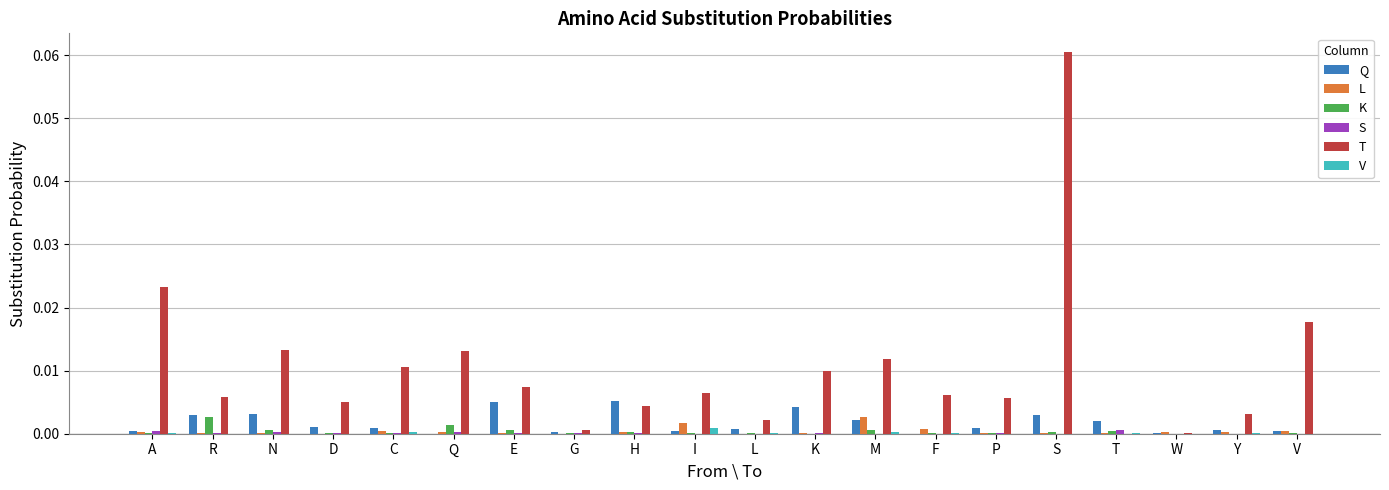

Which series has the largest total across all categories?

T